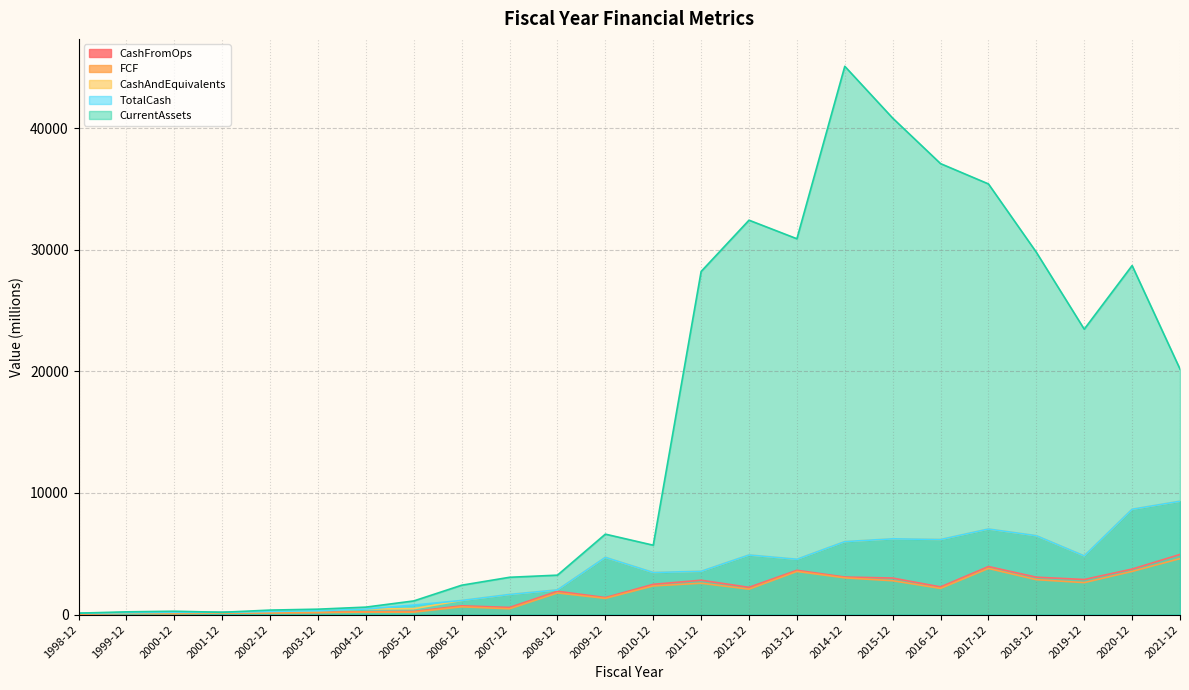

True or false: TotalCash and CashAndEquivalents cross at least once.

False